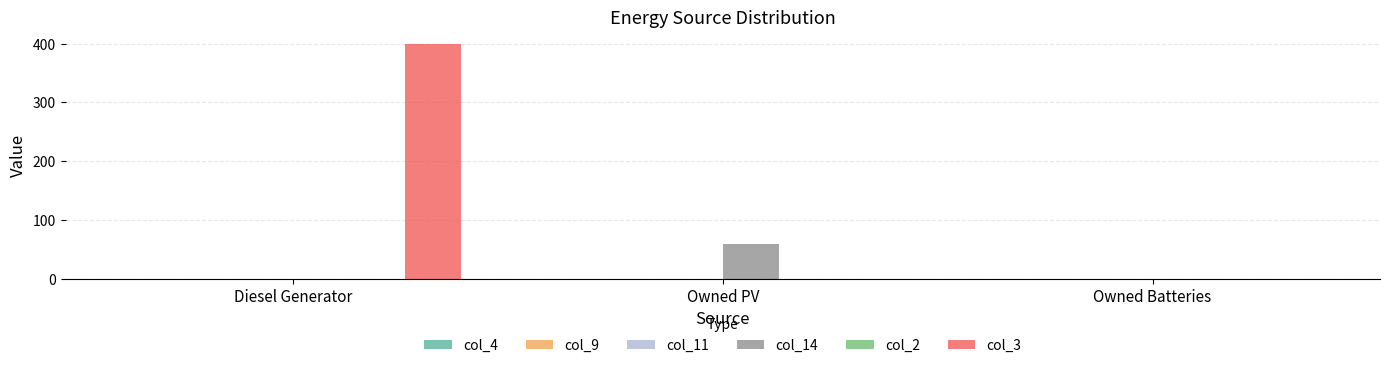

Reading left to right, list all the values displayed in this chart.

col_14: Diesel Generator=0	Owned PV=58	Owned Batteries=0
col_3: Diesel Generator=400	Owned PV=0	Owned Batteries=0